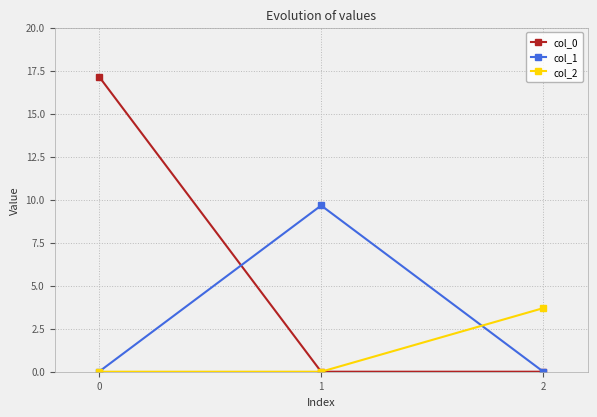

What is the maximum value shown in the chart?

17.2